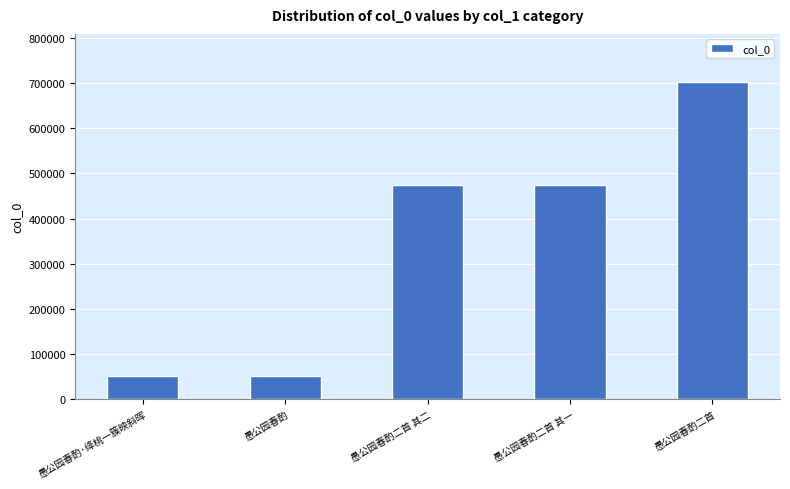

What position from the left is 愚公园春酌二首?

5